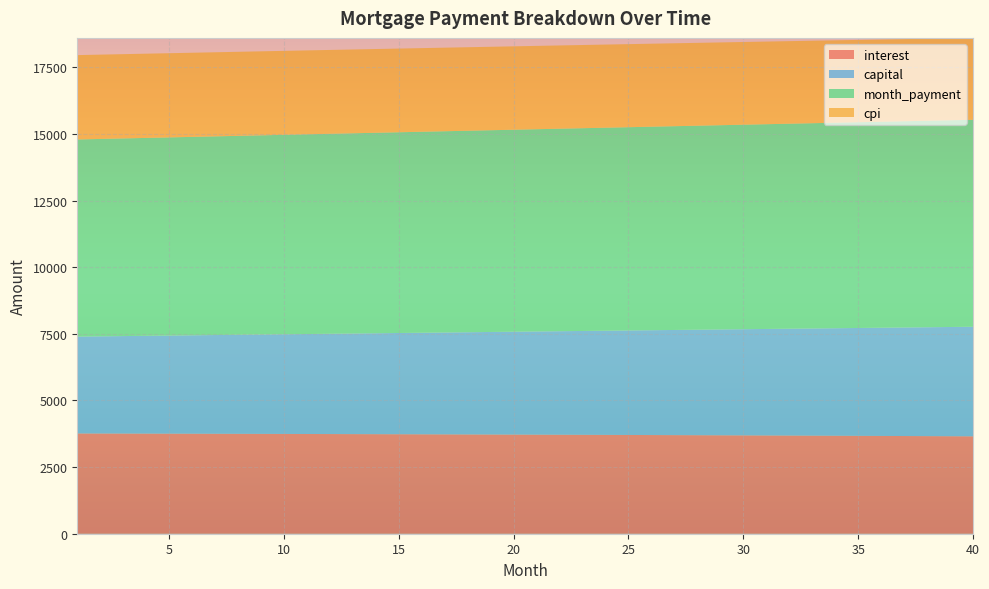

Reading left to right, transcribe all the data shown in this chart.

interest: 3761.9	3760.1	3758.3	3756.4	3754.5	3752.6	3750.6	3748.5	3746.4	3744.2	3742.0	3739.8	3737.5	3735.1	3732.7	3730.2	3727.7	3725.1	3722.5	3719.8	3717.0	3714.2	3711.4	3708.5	3705.5	3702.5	3699.4	3696.3	3693.1	3689.9	3686.6	3683.2	3679.8	3676.3	3672.8	3669.2	3665.5	3661.8	3658.1	3654.2
capital: 3634.7	3646.2	3657.7	3669.3	3680.9	3692.6	3704.3	3716.0	3727.8	3739.6	3751.4	3763.3	3775.2	3787.2	3799.2	3811.2	3823.3	3835.4	3847.5	3859.7	3871.9	3884.2	3896.5	3908.8	3921.2	3933.6	3946.1	3958.6	3971.1	3983.7	3996.3	4008.9	4021.6	4034.4	4047.2	4060.0	4072.8	4085.7	4098.7	4111.6
month_payment: 7396.5	7406.3	7416.0	7425.8	7435.5	7445.2	7454.8	7464.5	7474.2	7483.8	7493.4	7503.1	7512.7	7522.3	7531.8	7541.4	7550.9	7560.5	7570.0	7579.5	7588.9	7598.4	7607.9	7617.3	7626.7	7636.1	7645.5	7654.9	7664.2	7673.6	7682.9	7692.2	7701.4	7710.7	7719.9	7729.2	7738.4	7747.5	7756.7	7765.9
cpi: 3165.2	3163.7	3162.1	3160.5	3158.8	3157.2	3155.4	3153.7	3151.8	3150.0	3148.1	3146.1	3144.1	3142.1	3140.0	3137.9	3135.7	3133.5	3131.2	3128.9	3126.6	3124.2	3121.7	3119.2	3116.7	3114.1	3111.5	3108.8	3106.1	3103.3	3100.4	3097.6	3094.7	3091.7	3088.7	3085.6	3082.4	3079.3	3076.0	3072.8